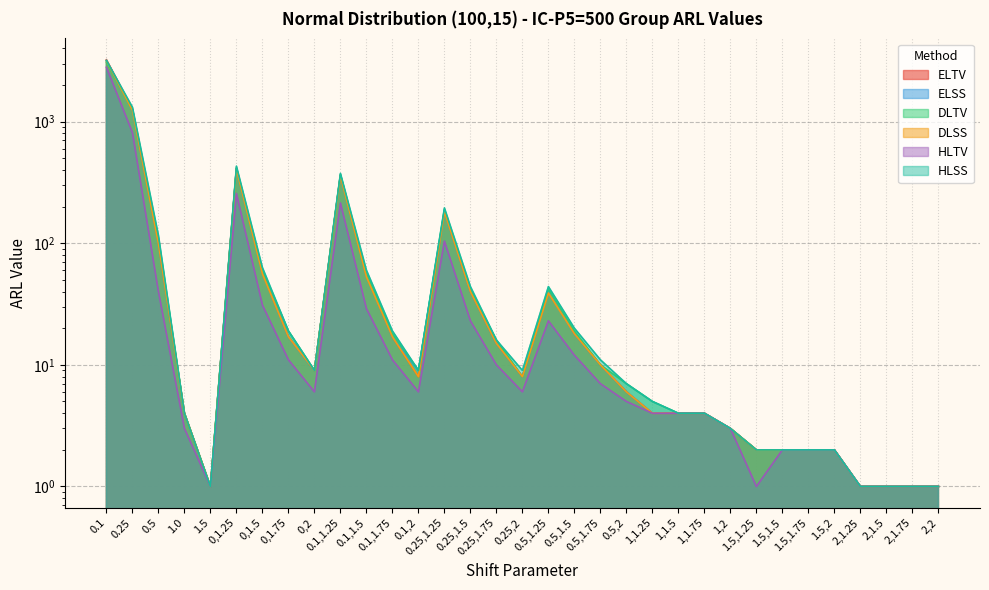

What is the value of the DLSS point at the 1st from the left?

3157.0